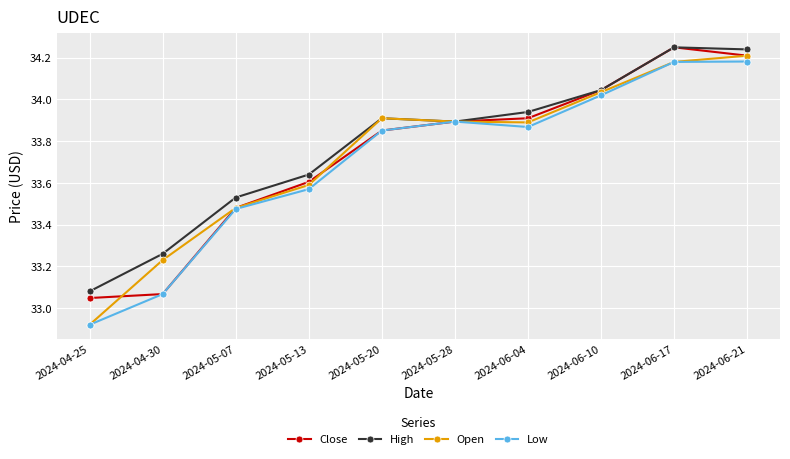

The Open series shows 45.5 at 2024-06-17. True or false?

False